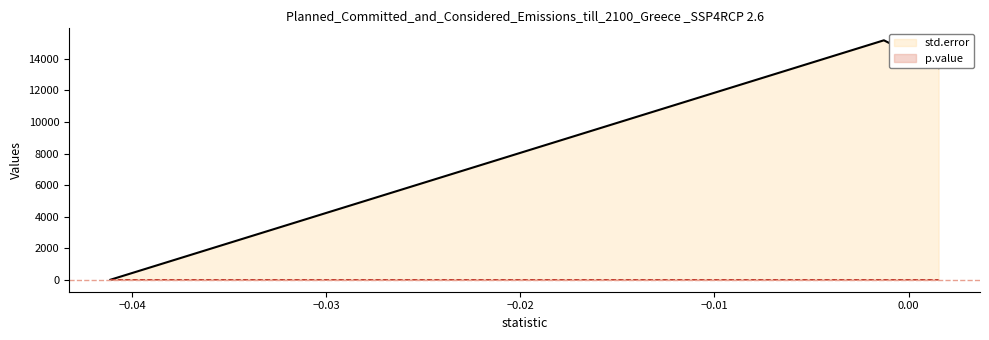

What is the value of the std.error point at the 2nd from the left?

15182.4